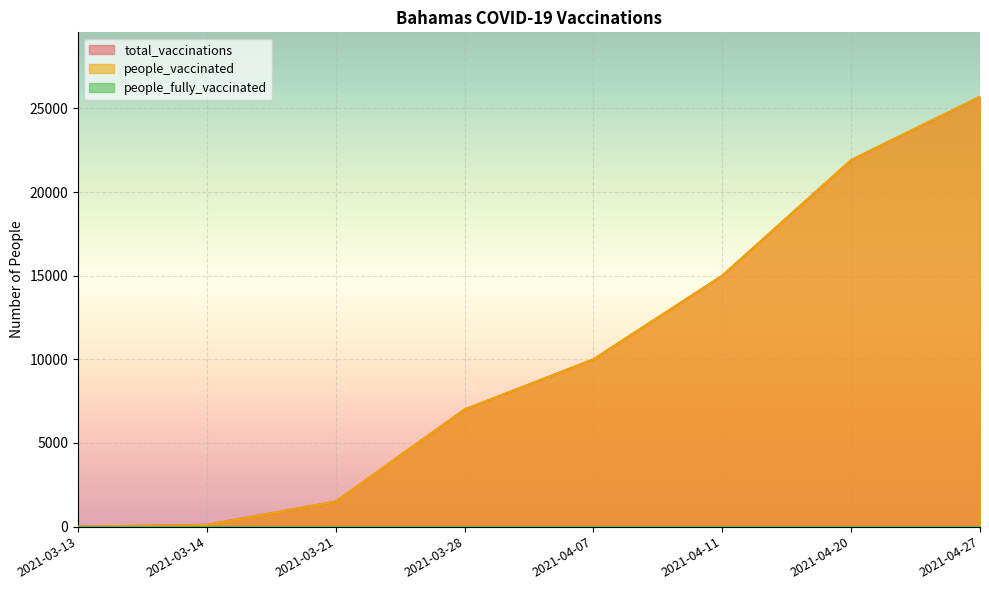

Reading right to left, list all the values displayed in this chart.

total_vaccinations: 25692	21907	15000	10000	7000	1500	110	0
people_vaccinated: 25692	21907	15000	10000	7000	1500	100	0